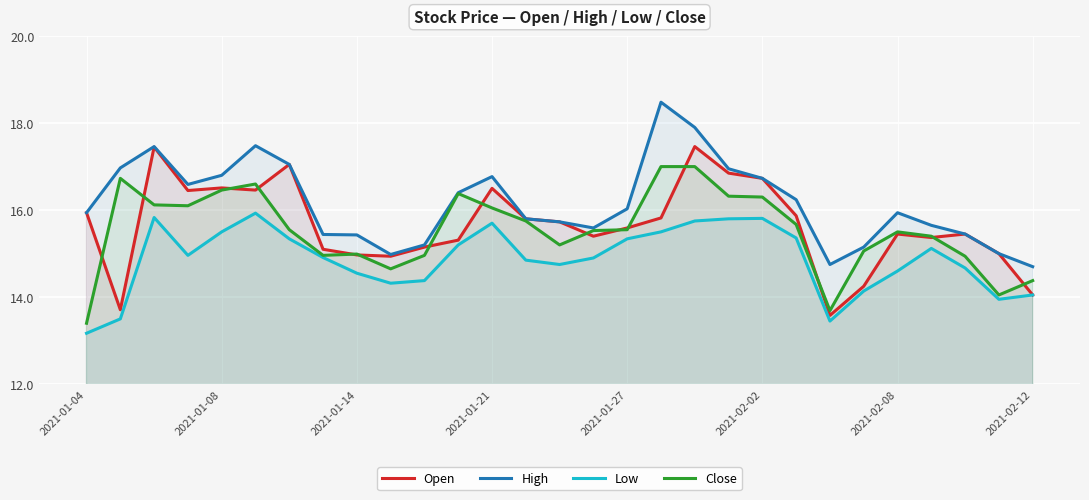

Rank the series by their maximum value, from highest to lowest.

High, Open, Close, Low